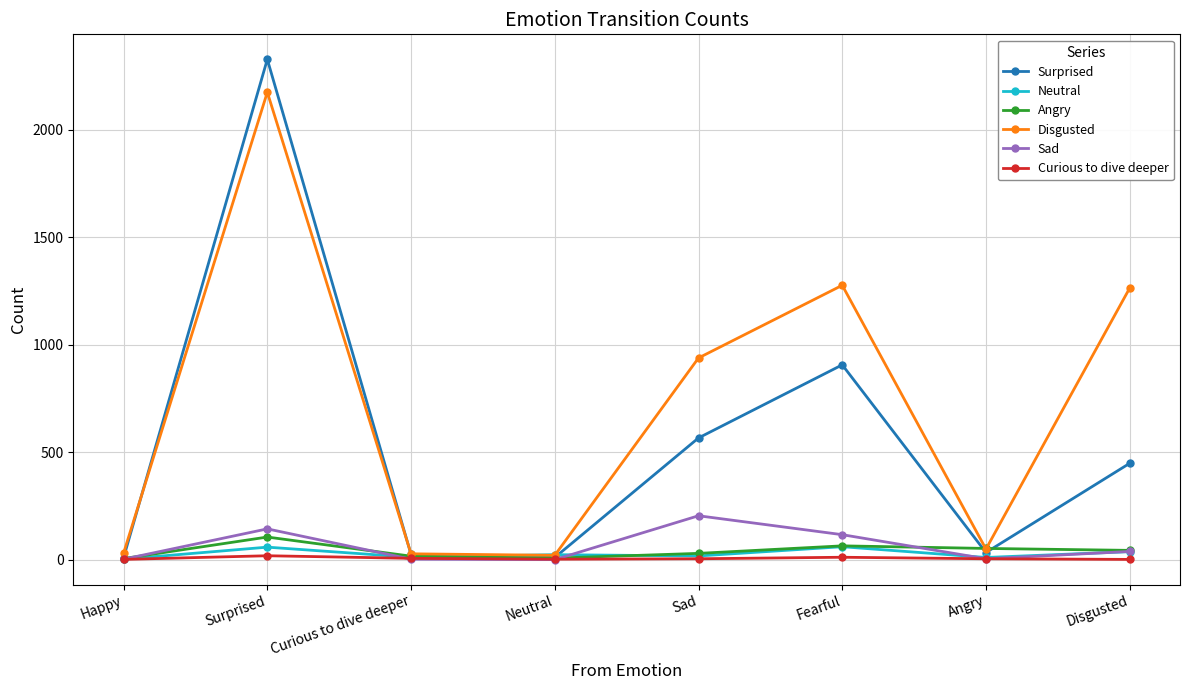

Which series has the widest spread of values?

Surprised